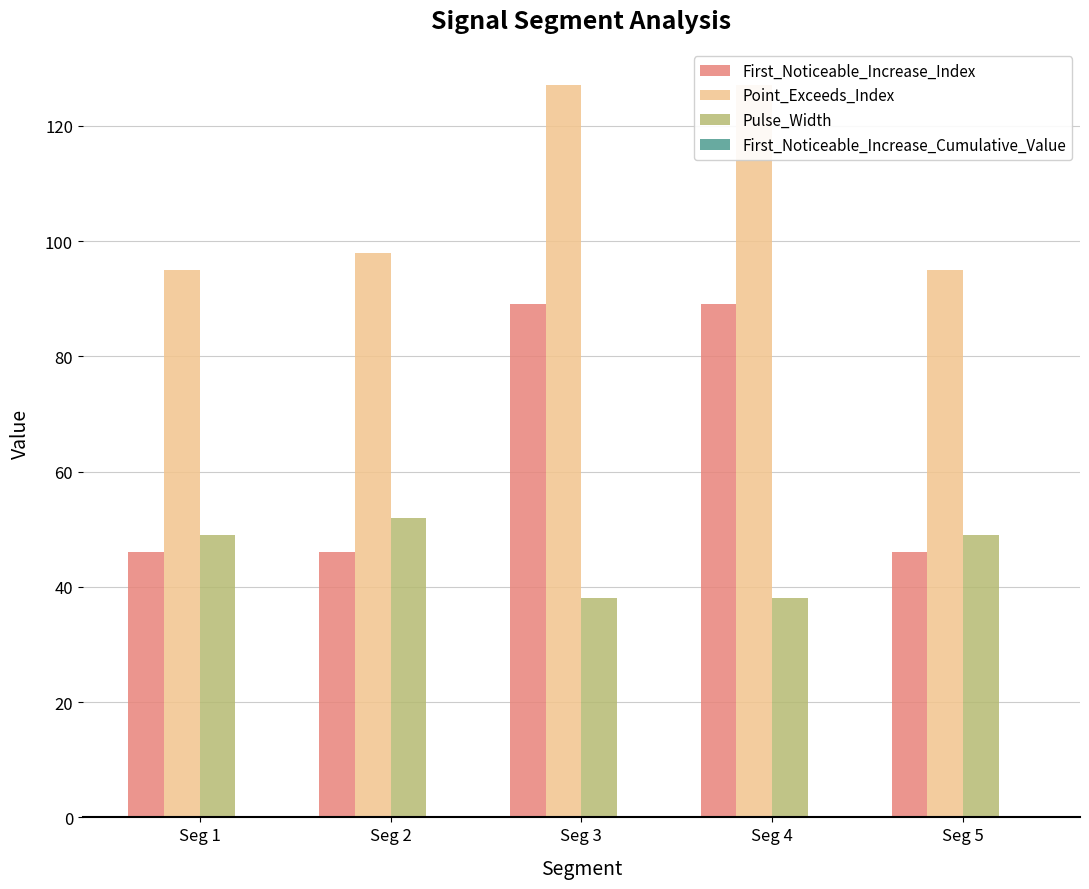

The value of Point_Exceeds_Index at Seg 2 is 98.0. True or false?

True